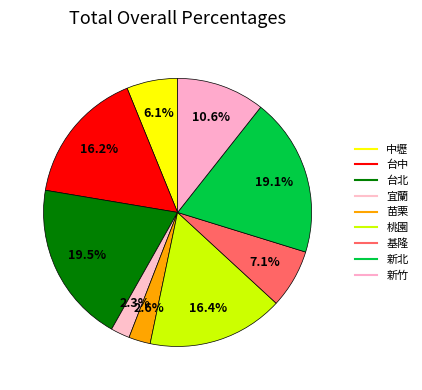

To the nearest percent, what is the difference between the largest and smallest slice percentages?

17%